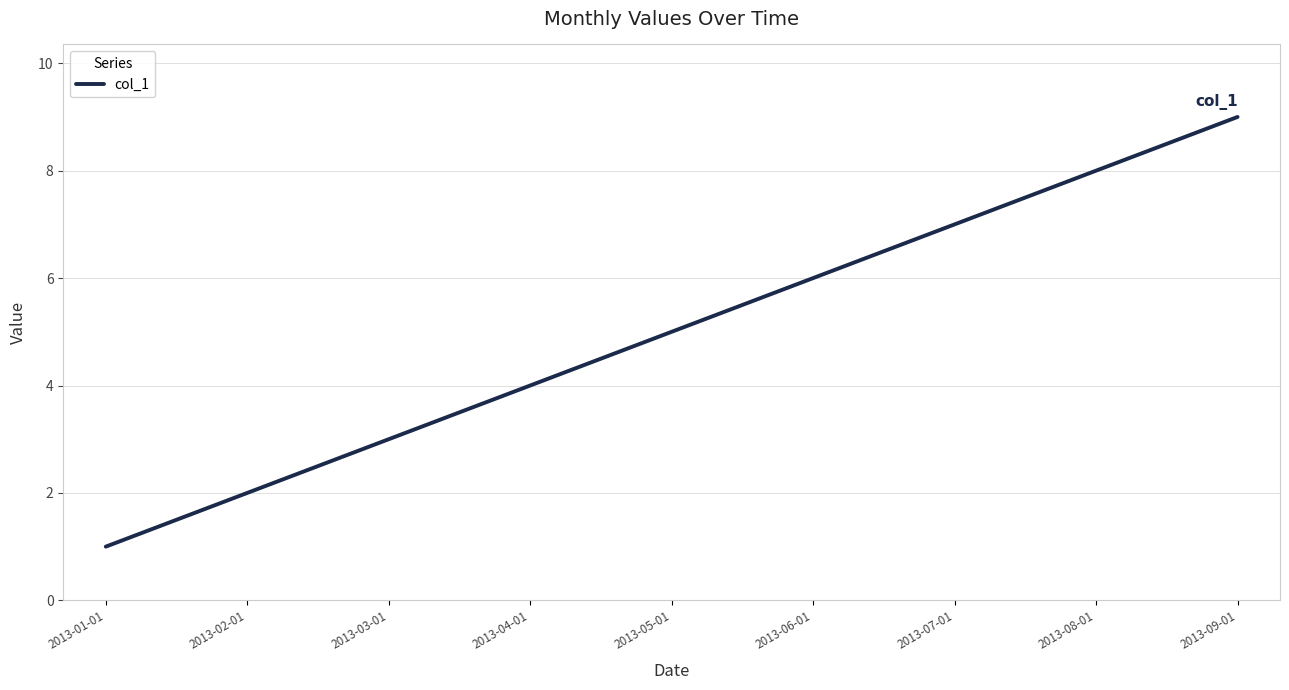

Reading left to right, extract all data points from this chart.

1	2	3	4	5	6	7	8	9